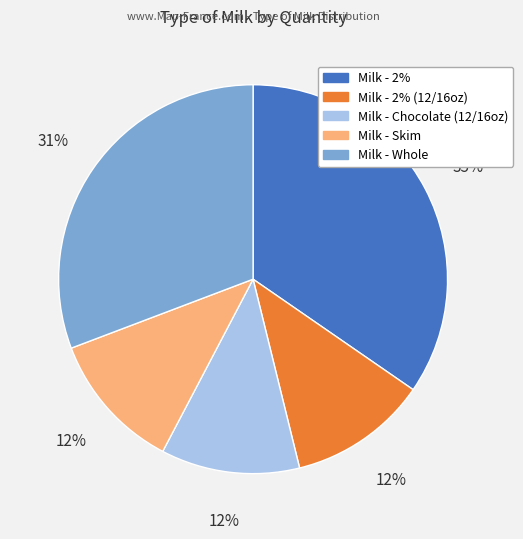

To the nearest percent, what is the difference between the largest and smallest slice percentages?

23%